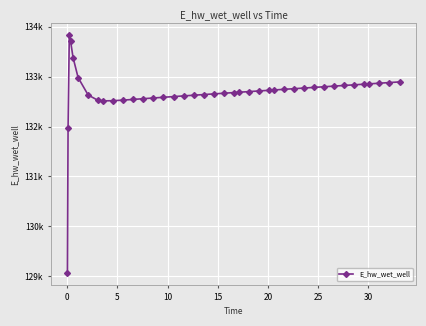

Does the chart have visible grid lines?

Yes